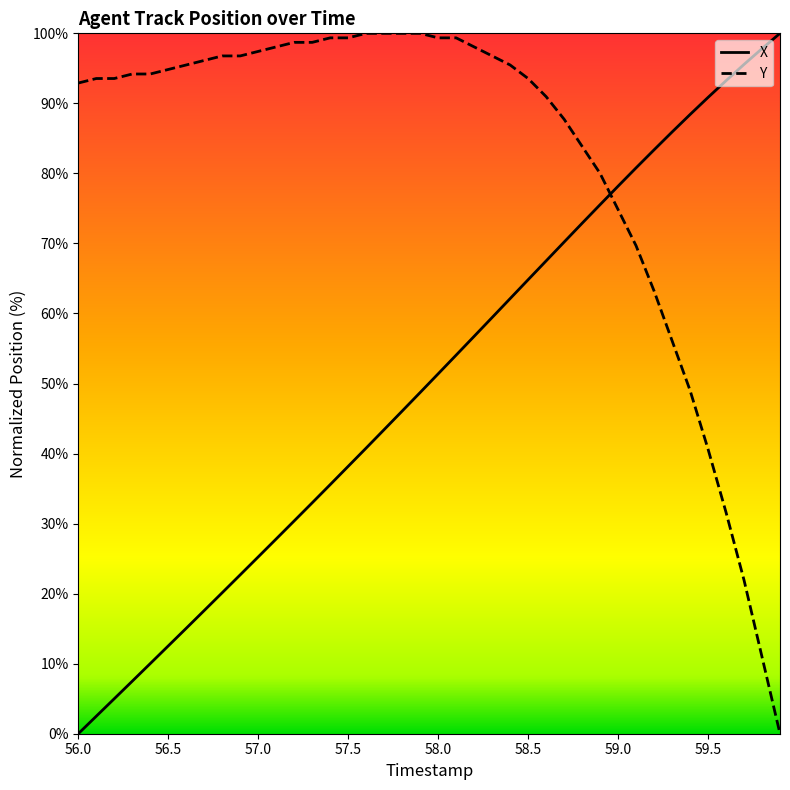

Which series ends up on top after the final intersection of X and Y?

X